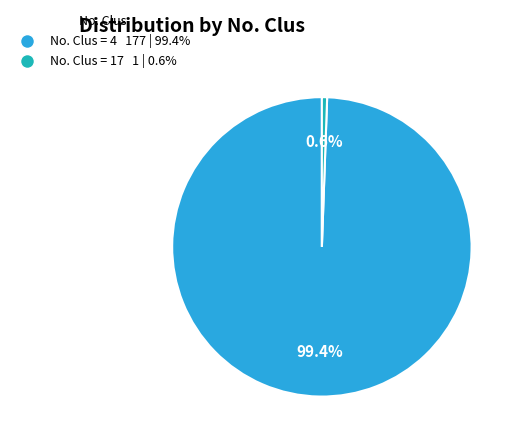

Is there any slice that represents more than half of the pie?

Yes